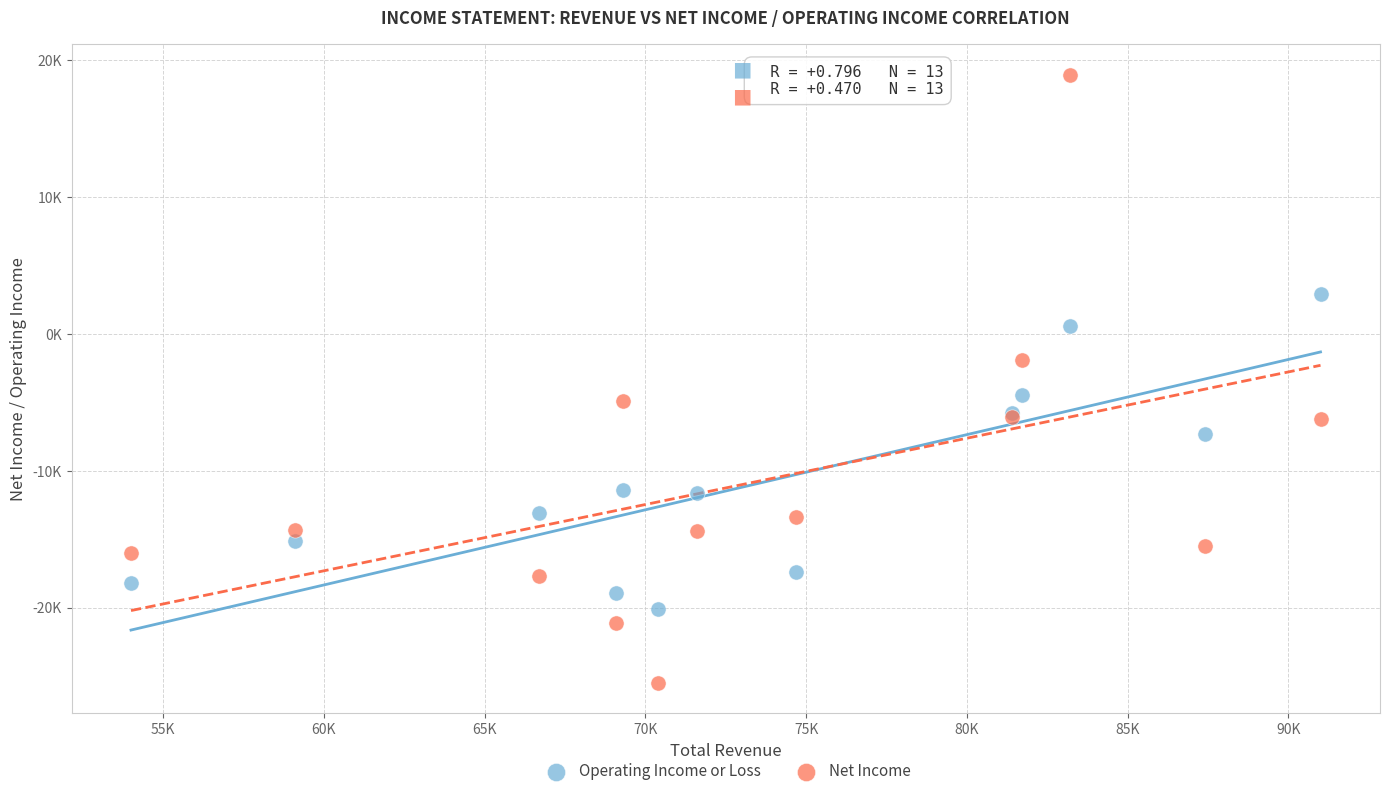

Which series reaches the minimum Y coordinate?

Net Income